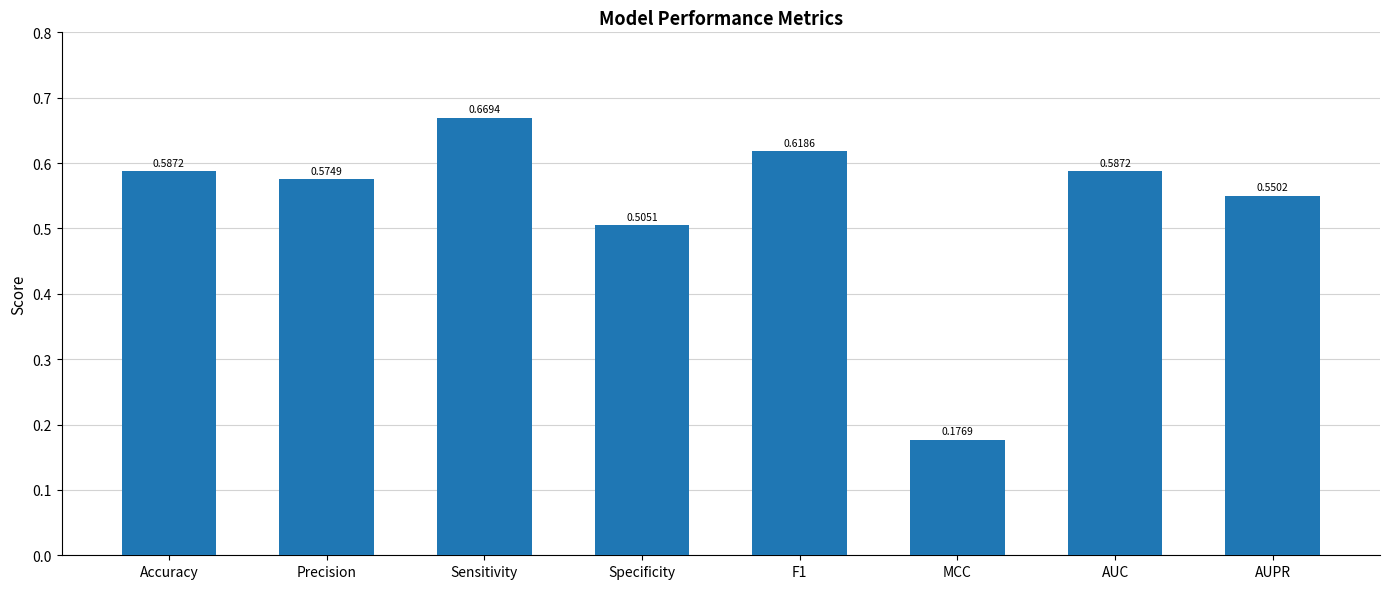

What is the label of the 4th bar from the right?

F1